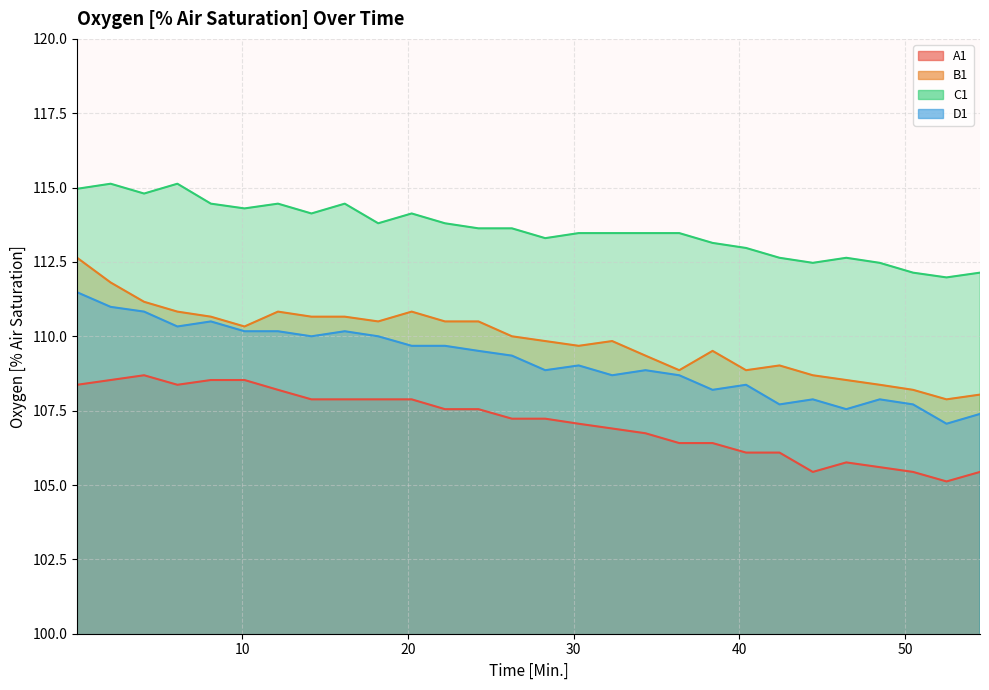

What is the difference between the maximum and minimum values in the B1 series?

4.8